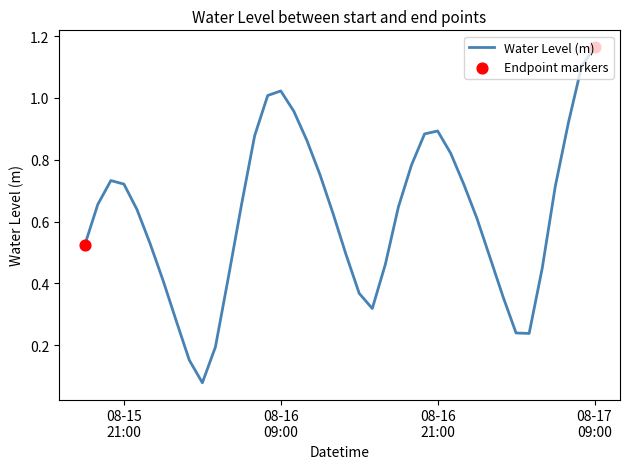

How many lines are shown in the chart?

1